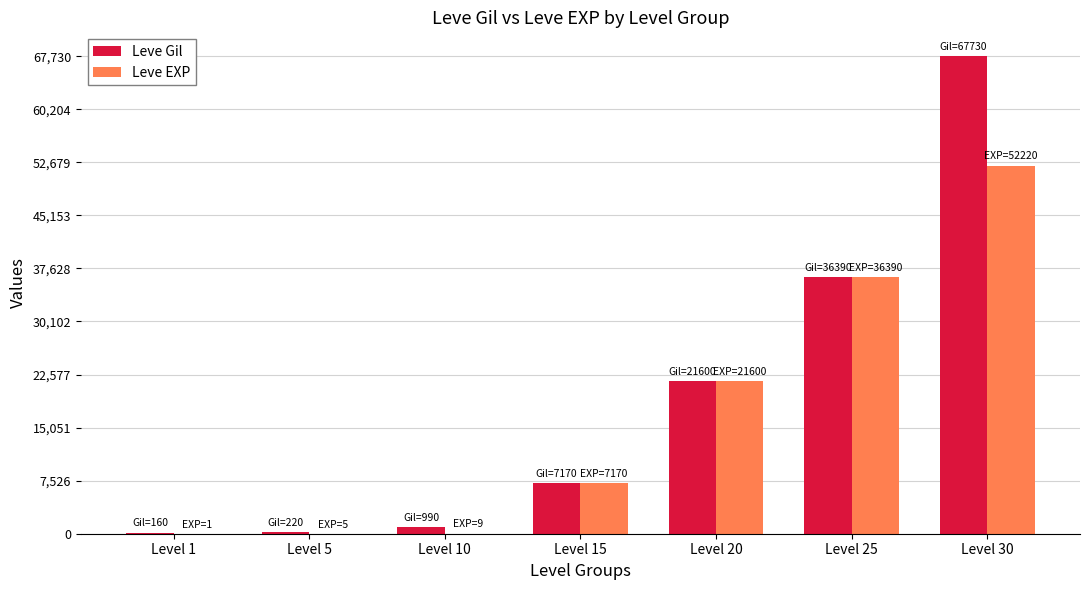

Is the value of Leve Gil at Level 10 greater than the value of Leve EXP at Level 15?

No